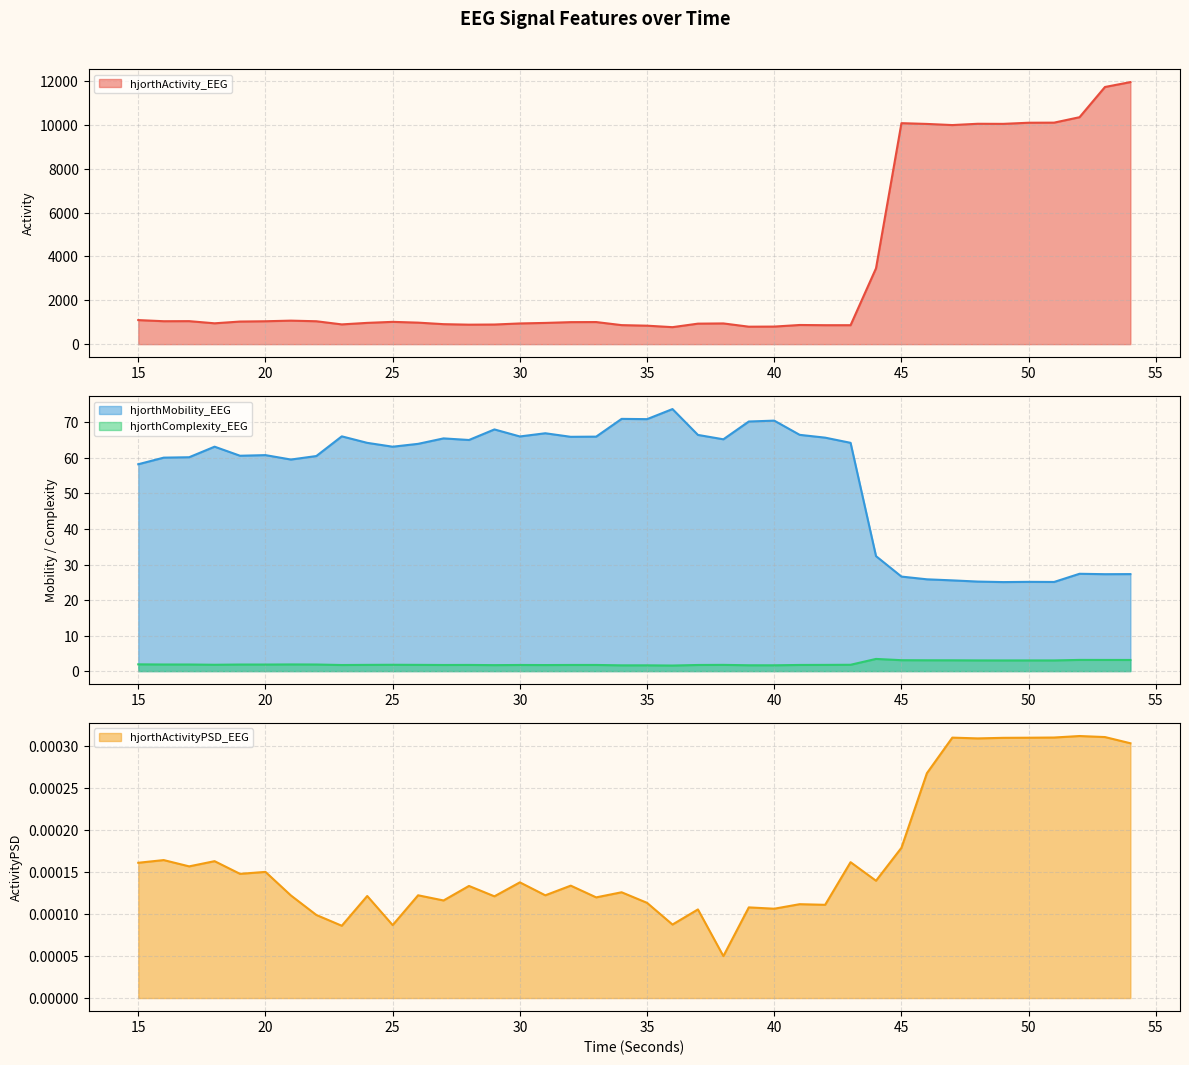

True or false: hjorthComplexity_EEG and hjorthMobility_EEG cross at least once.

False